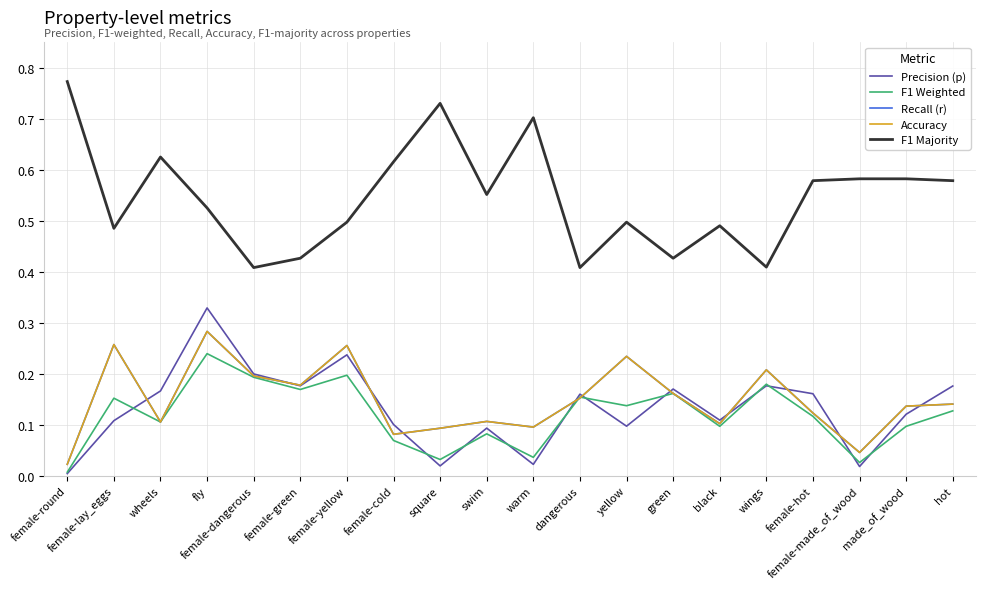

Reading left to right, transcribe all the data shown in this chart.

Precision (p): female-round=0.0	female-lay_eggs=0.1	wheels=0.2	fly=0.3	female-dangerous=0.2	female-green=0.2	female-yellow=0.2	female-cold=0.1	square=0.0	swim=0.1	warm=0.0	dangerous=0.2	yellow=0.1	green=0.2	black=0.1	wings=0.2	female-hot=0.2	female-made_of_wood=0.0	made_of_wood=0.1	hot=0.2
F1 Weighted: female-round=0.0	female-lay_eggs=0.2	wheels=0.1	fly=0.2	female-dangerous=0.2	female-green=0.2	female-yellow=0.2	female-cold=0.1	square=0.0	swim=0.1	warm=0.0	dangerous=0.2	yellow=0.1	green=0.2	black=0.1	wings=0.2	female-hot=0.1	female-made_of_wood=0.0	made_of_wood=0.1	hot=0.1
Recall (r): female-round=0.0	female-lay_eggs=0.3	wheels=0.1	fly=0.3	female-dangerous=0.2	female-green=0.2	female-yellow=0.3	female-cold=0.1	square=0.1	swim=0.1	warm=0.1	dangerous=0.2	yellow=0.2	green=0.2	black=0.1	wings=0.2	female-hot=0.1	female-made_of_wood=0.0	made_of_wood=0.1	hot=0.1
Accuracy: female-round=0.0	female-lay_eggs=0.3	wheels=0.1	fly=0.3	female-dangerous=0.2	female-green=0.2	female-yellow=0.3	female-cold=0.1	square=0.1	swim=0.1	warm=0.1	dangerous=0.2	yellow=0.2	green=0.2	black=0.1	wings=0.2	female-hot=0.1	female-made_of_wood=0.0	made_of_wood=0.1	hot=0.1
F1 Majority: female-round=0.8	female-lay_eggs=0.5	wheels=0.6	fly=0.5	female-dangerous=0.4	female-green=0.4	female-yellow=0.5	female-cold=0.6	square=0.7	swim=0.6	warm=0.7	dangerous=0.4	yellow=0.5	green=0.4	black=0.5	wings=0.4	female-hot=0.6	female-made_of_wood=0.6	made_of_wood=0.6	hot=0.6